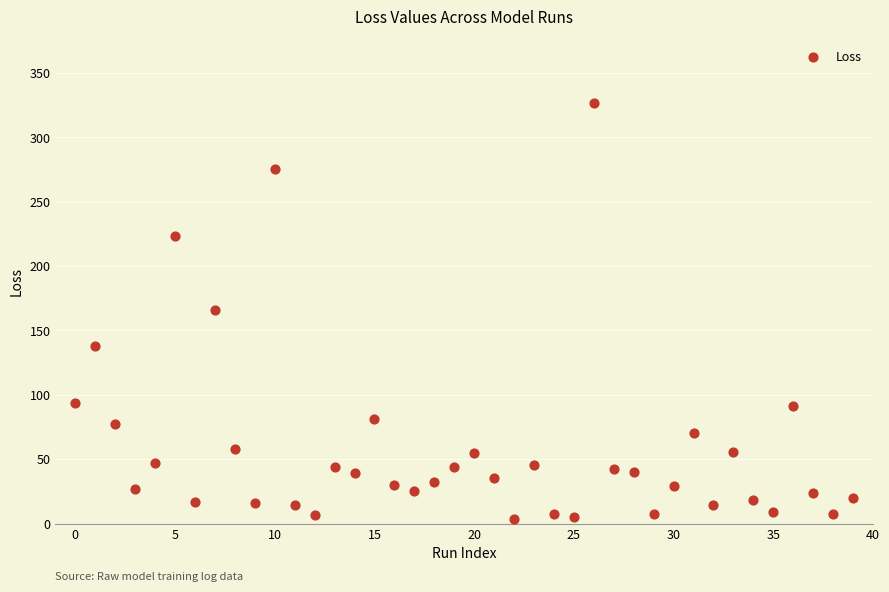

What is the range of Y values (max minus min)?

323.3